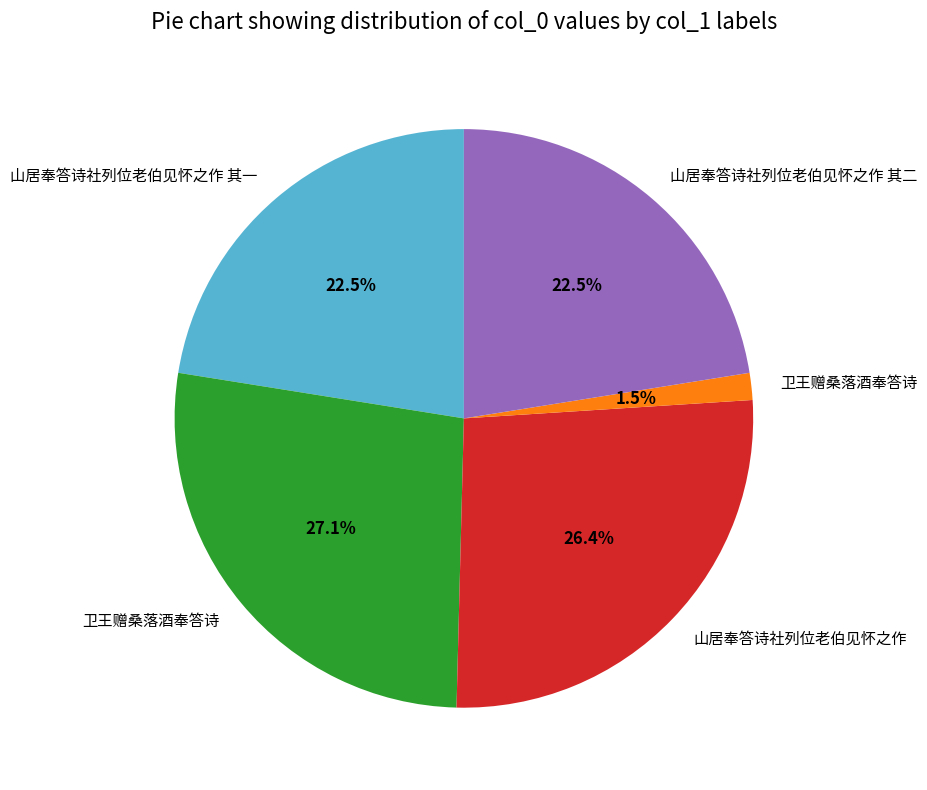

To the nearest percent, what is the difference between the largest and smallest slice percentages?

26%